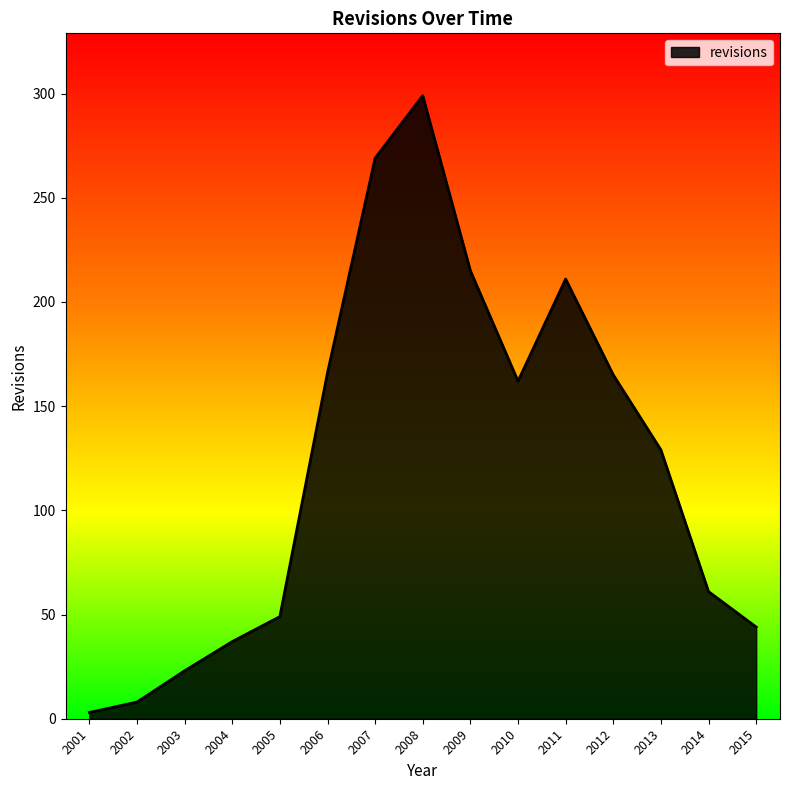

What is the difference between the maximum and second lowest values?

291